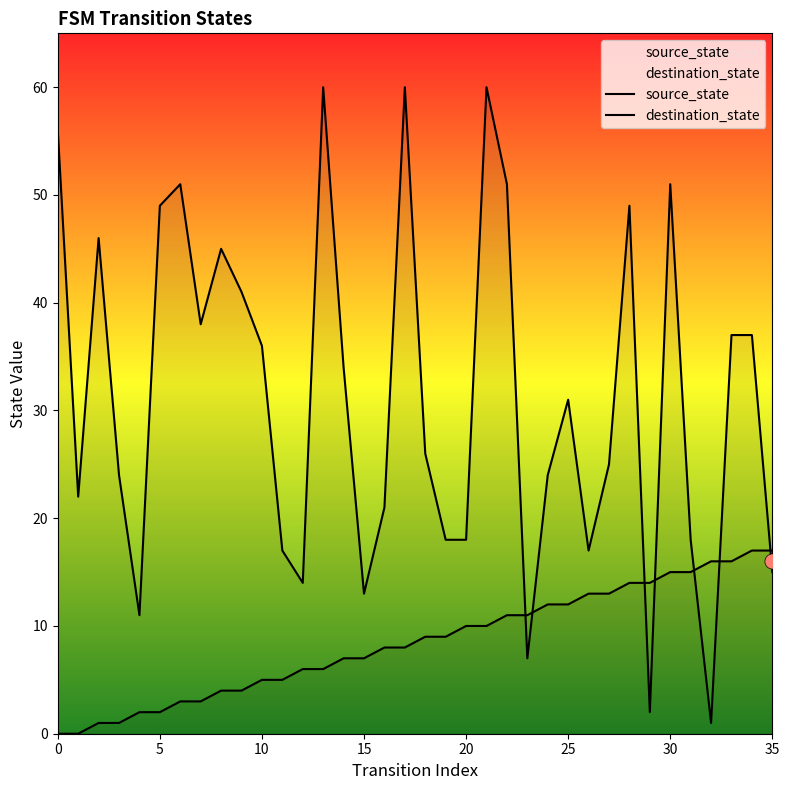

At which category is the sum across all series the highest?

21